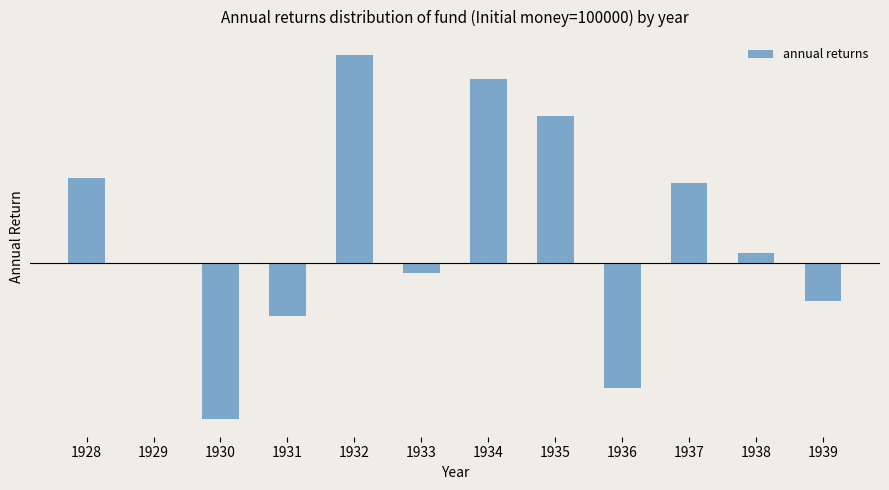

What is the sum of all values?

0.8